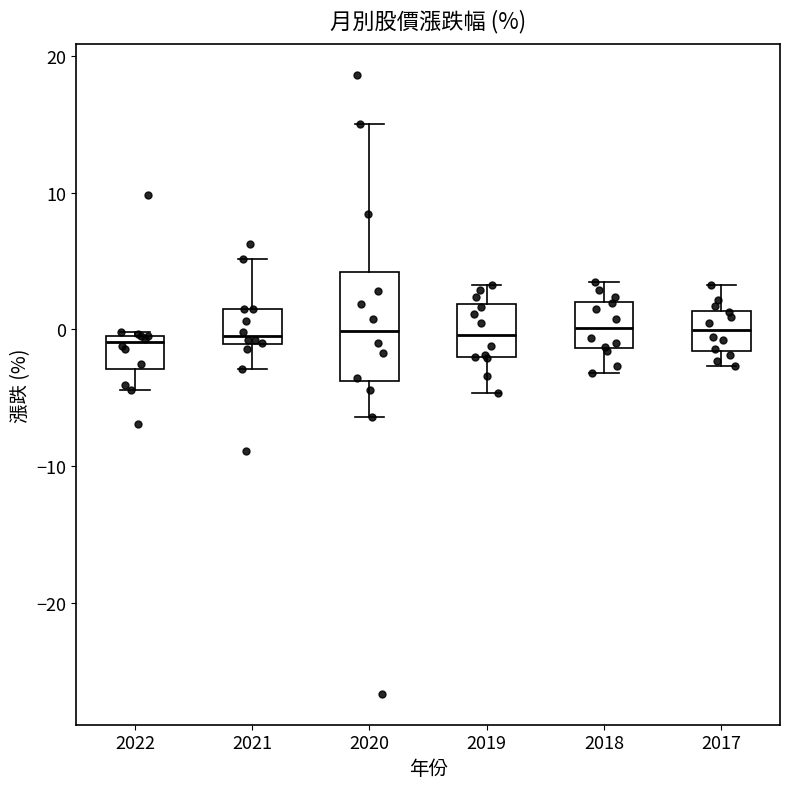

Reading left to right, transcribe this box plot: for each box, give where its median line is, the range the box spans, and where its two whiskers end, as read against the y-axis. The values are not printed on the chart, so give them approximately, as read against the axis.

2022: median -1, box -3 to 0, whiskers -4 to 0
2021: median 0, box -1 to 1, whiskers -3 to 5
2020: median 0, box -4 to 4, whiskers -6 to 15
2019: median 0, box -2 to 2, whiskers -5 to 3
2018: median 0, box -1 to 2, whiskers -3 to 3
2017: median 0, box -2 to 1, whiskers -3 to 3